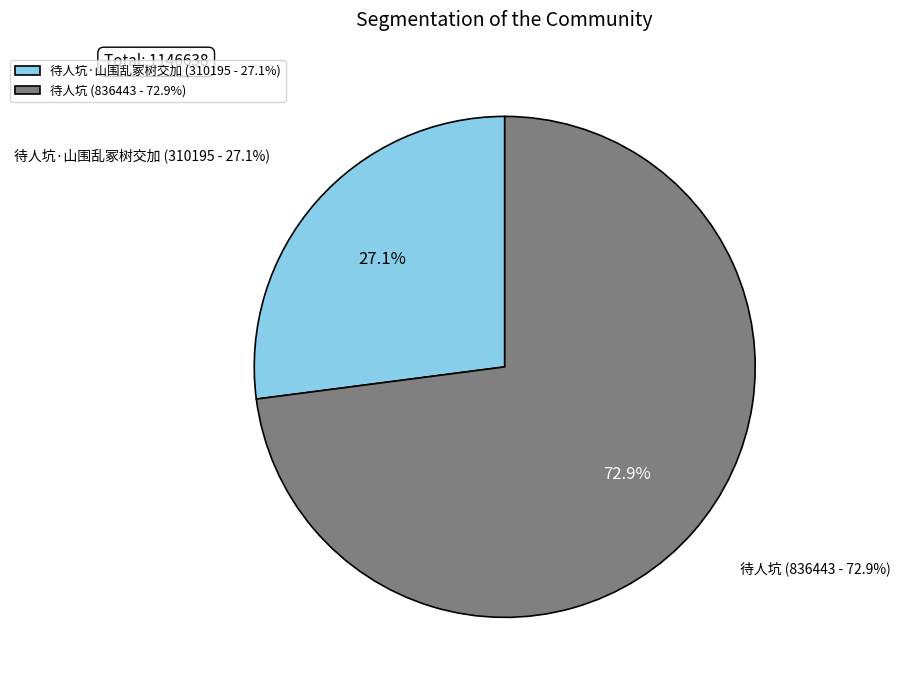

What is the smallest slice in the pie chart?

待人坑·山围乱冢树交加